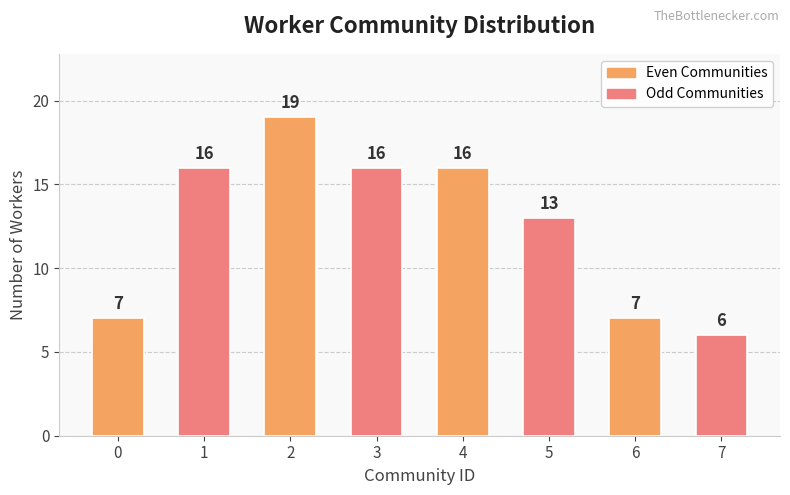

The value at 7 is 10. True or false?

False